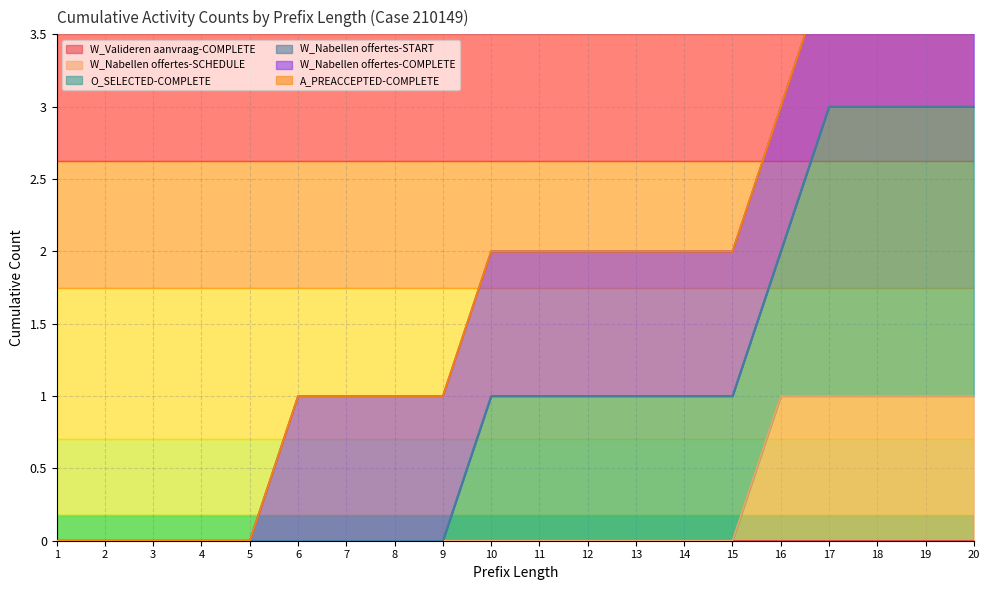

Reading left to right, what are all the values shown in this chart?

W_Valideren aanvraag-COMPLETE: 0	0	0	0	0	0	0	0	0	0	0	0	0	0	0	0	0	0	0	0
W_Nabellen offertes-SCHEDULE: 0	0	0	0	0	0	0	0	0	0	0	0	0	0	0	1	1	1	1	1
O_SELECTED-COMPLETE: 0	0	0	0	0	0	0	0	0	1	1	1	1	1	1	1	2	2	2	2
W_Nabellen offertes-START: 0	0	0	0	0	0	0	0	0	0	0	0	0	0	0	0	0	0	0	0
W_Nabellen offertes-COMPLETE: 0	0	0	0	0	1	1	1	1	1	1	1	1	1	1	1	1	1	1	1
A_PREACCEPTED-COMPLETE: 0	0	0	0	0	0	0	0	0	0	0	0	0	0	0	0	0	0	0	0